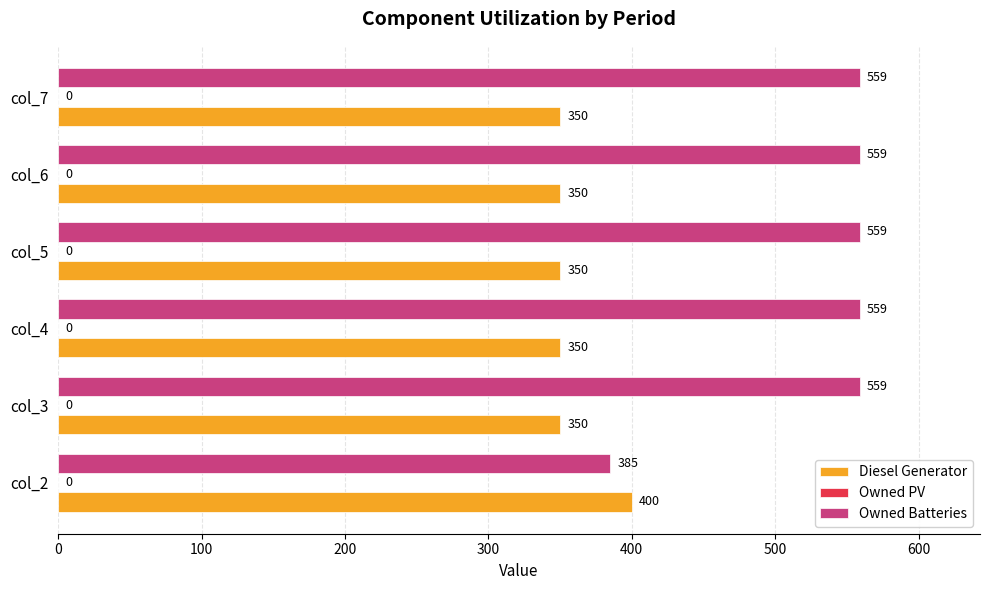

What is the average value of the Diesel Generator series?

358